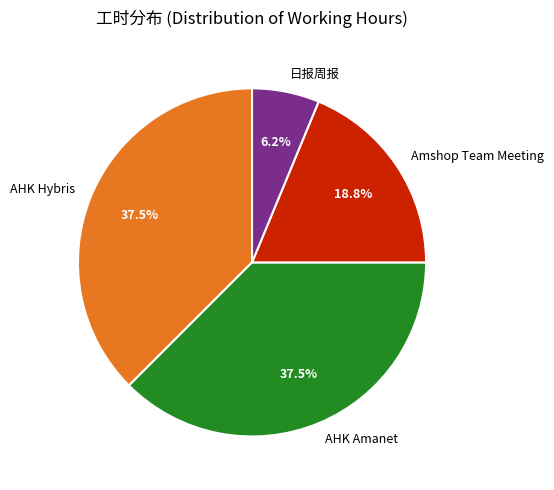

Which category has the smallest portion of the pie?

日报周报